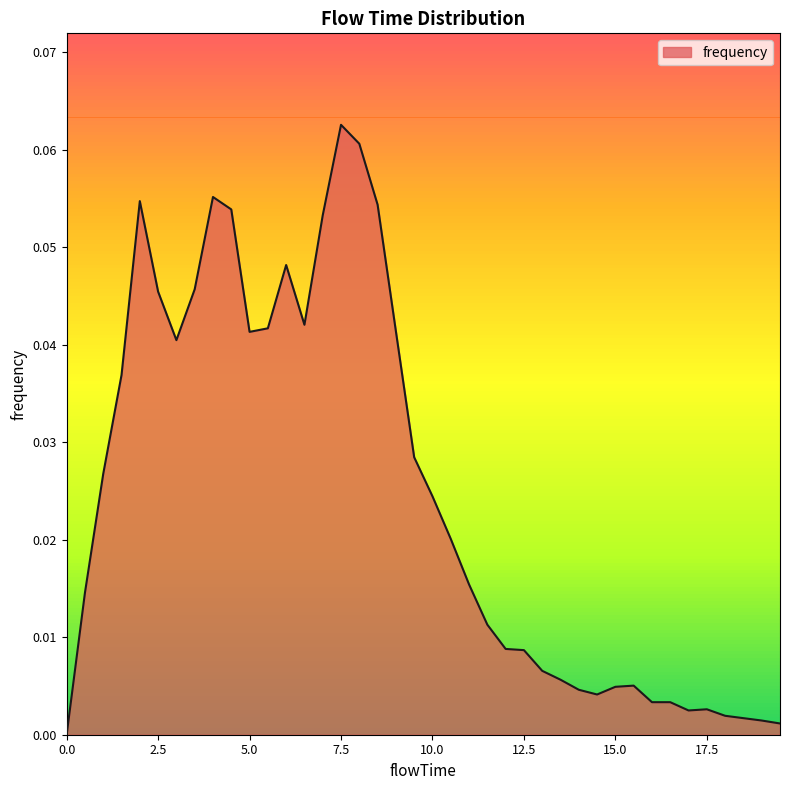

Which label corresponds to the largest value in the chart?

7.5